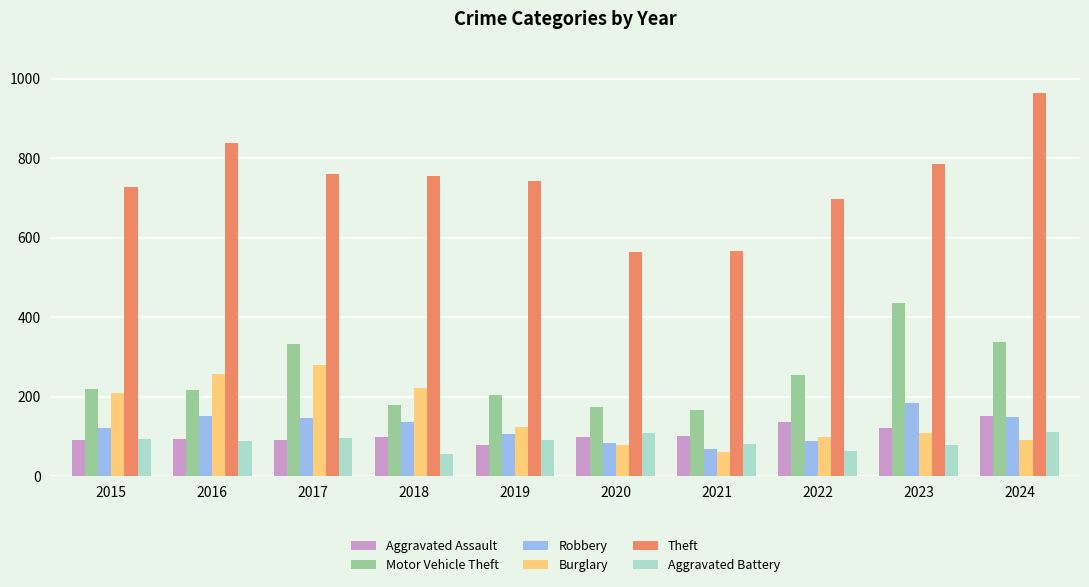

Between 2021 and 2023, which series saw the biggest shift?

Motor Vehicle Theft